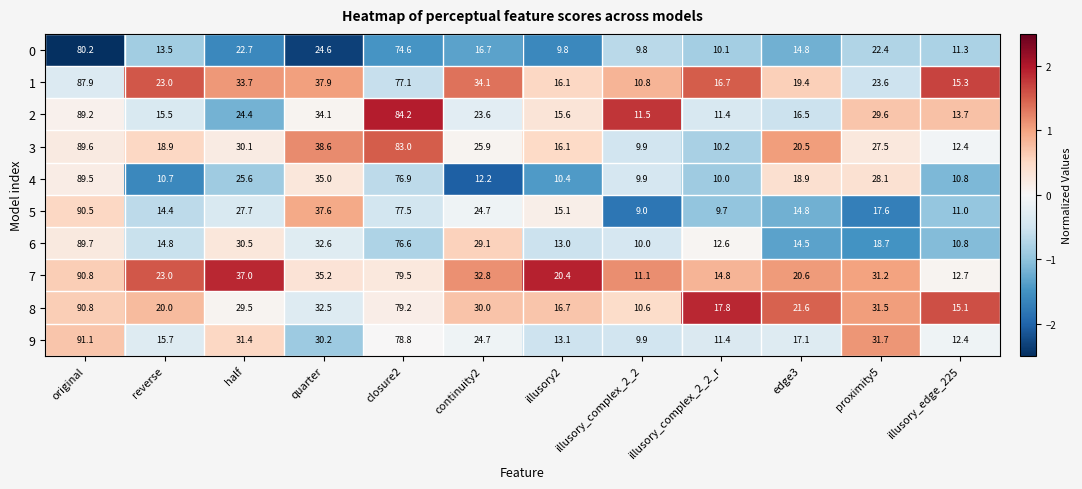

The 6 series shows 18.0 at illusory_complex_2_2_r. True or false?

False